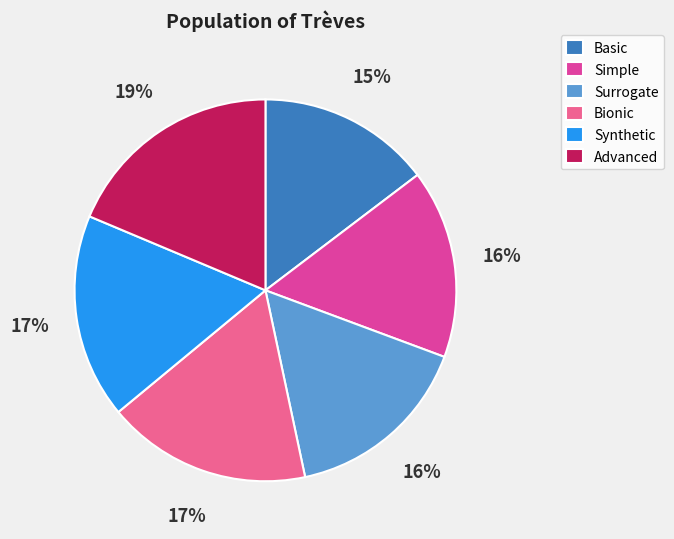

Is the sum of Basic and Bionic greater than half?

No